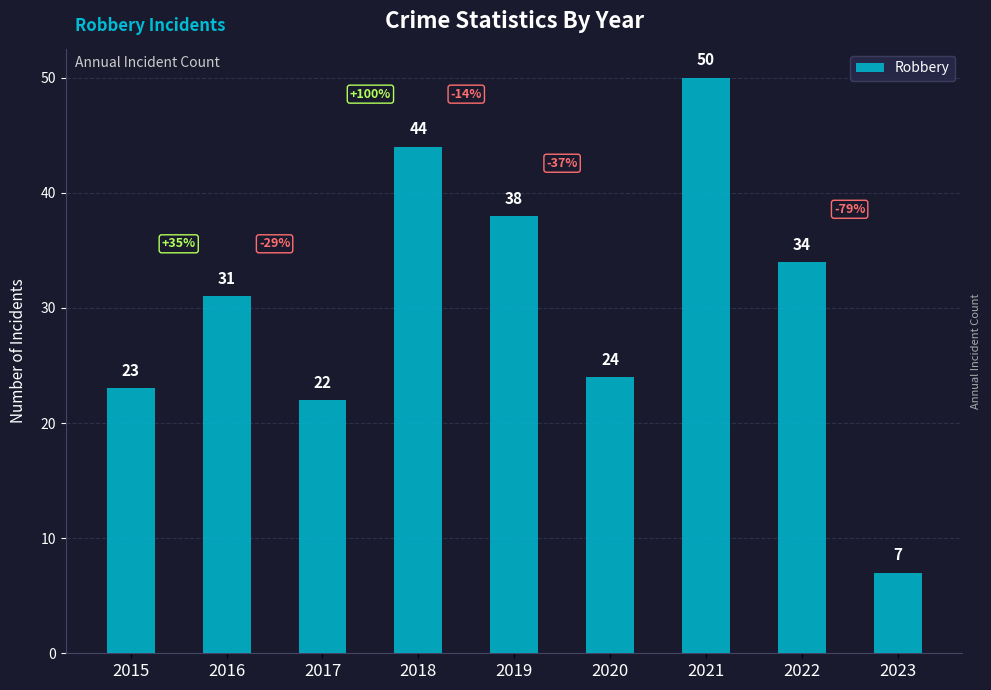

List the labels in order of value, smallest first.

2023, 2017, 2015, 2020, 2016, 2022, 2019, 2018, 2021